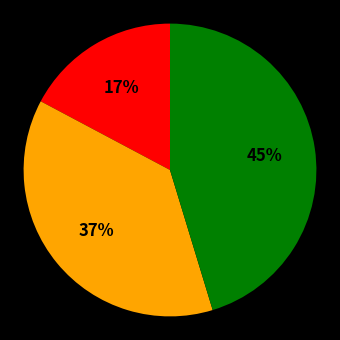

Does any single category account for the majority?

No